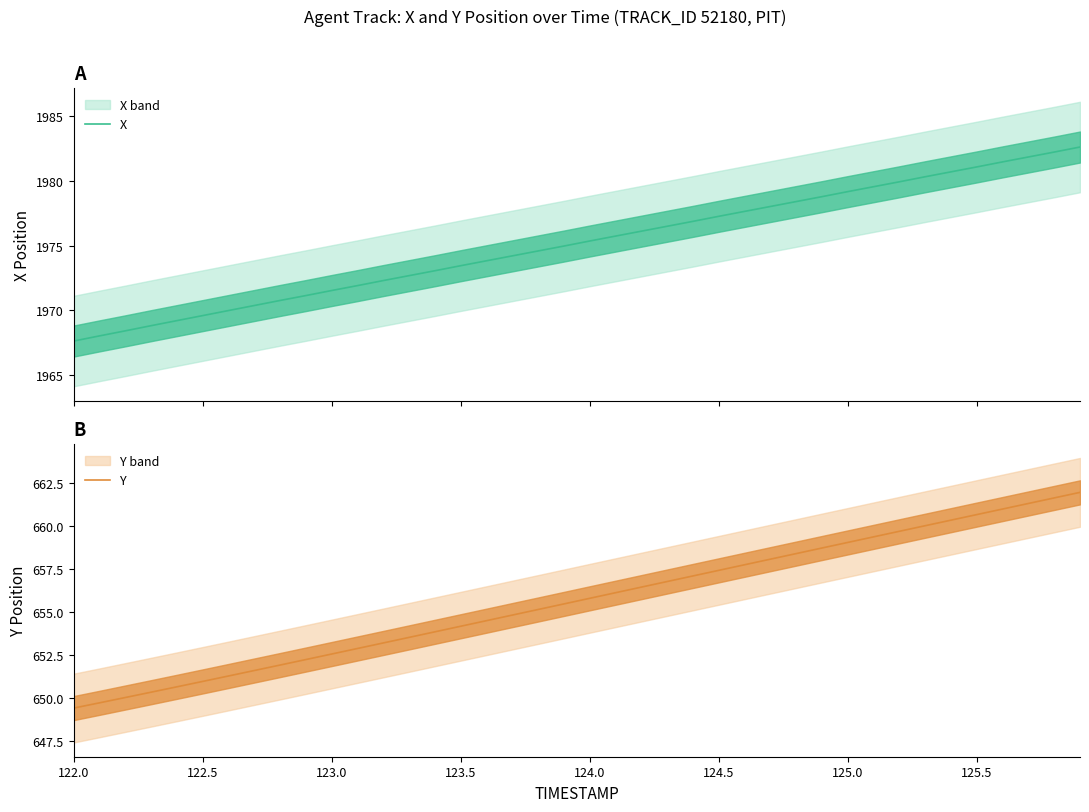

The value of Y at 124.0 is 655.8. True or false?

True